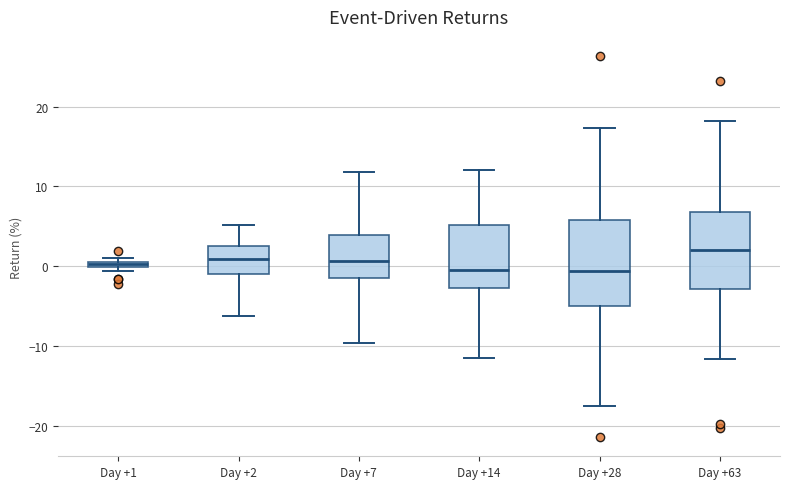

Where is the lower edge of the box for Day +14 on the y-axis? The values are not printed on the chart, so give them approximately, as read against the axis.

-3